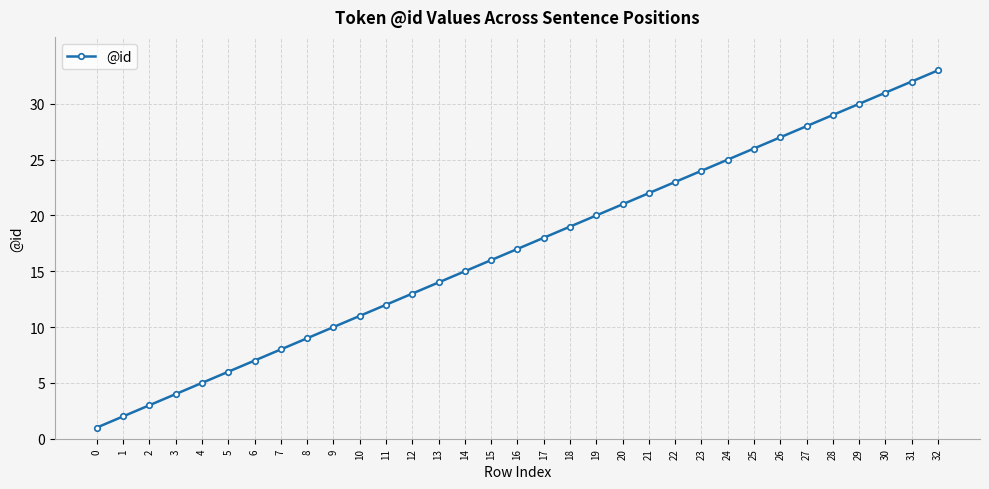

Reading left to right, list all the values displayed in this chart.

1	2	3	4	5	6	7	8	9	10	11	12	13	14	15	16	17	18	19	20	21	22	23	24	25	26	27	28	29	30	31	32	33